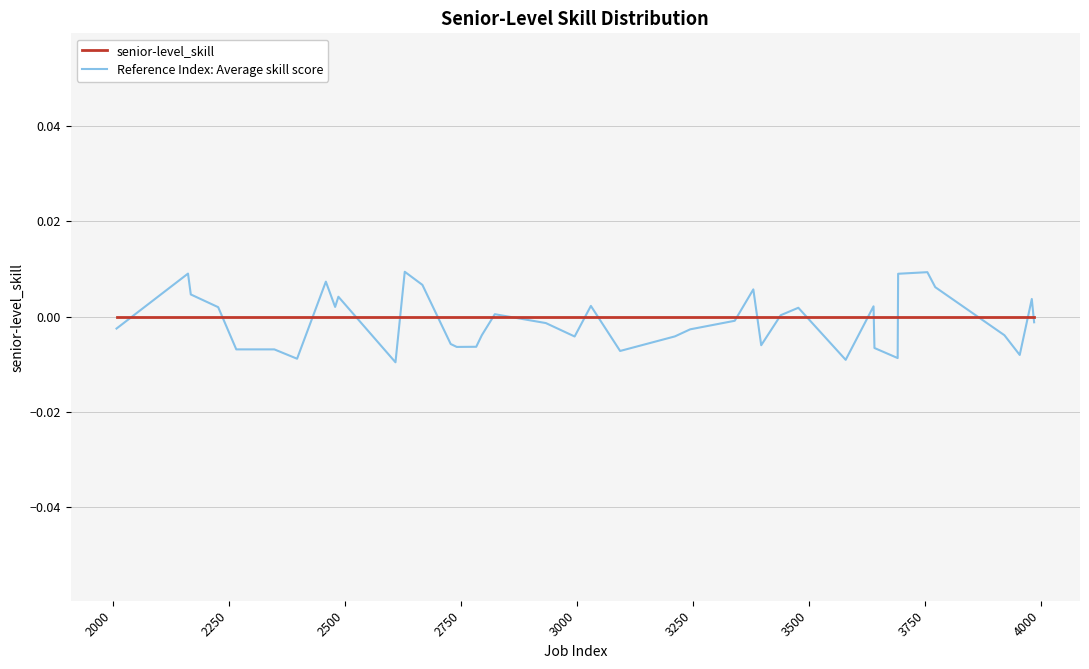

Which series has the widest spread of values?

Reference Index: Average skill score